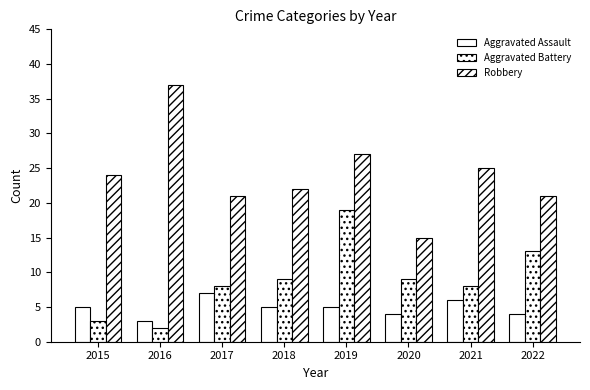

How many bars are there in total?

24